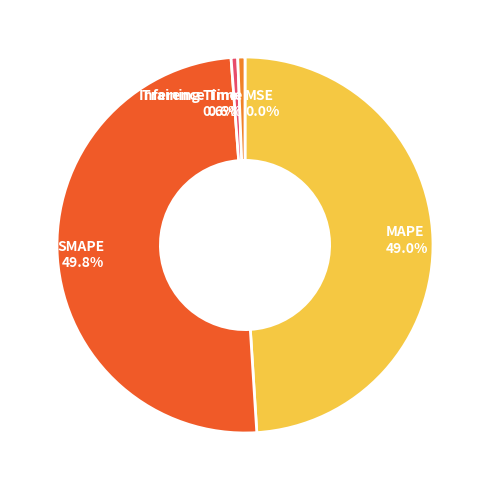

How much of the chart is everything except Training Time?

99.4%